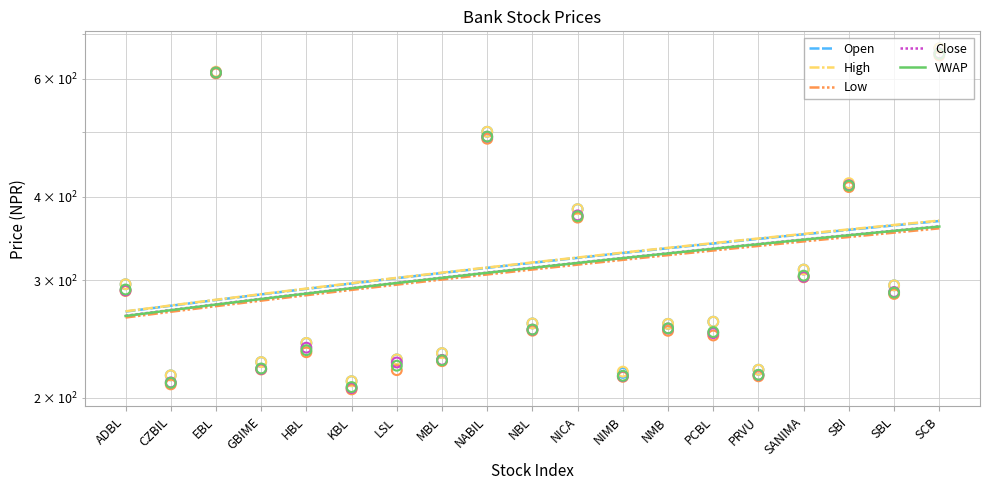

Which series reaches the minimum Y coordinate?

Low